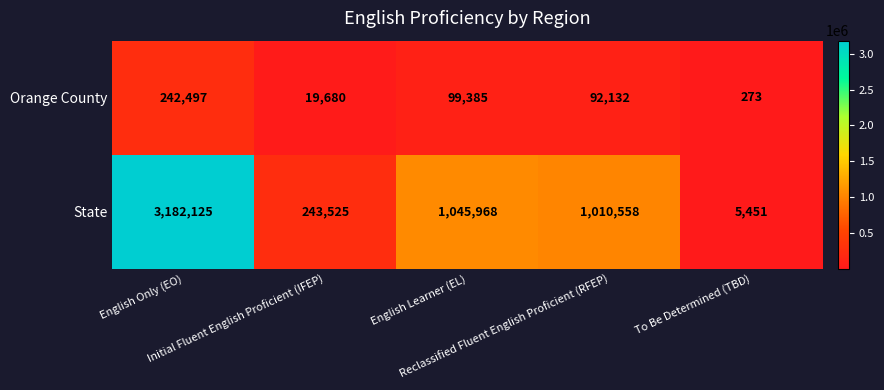

Which series has the widest spread of values?

State